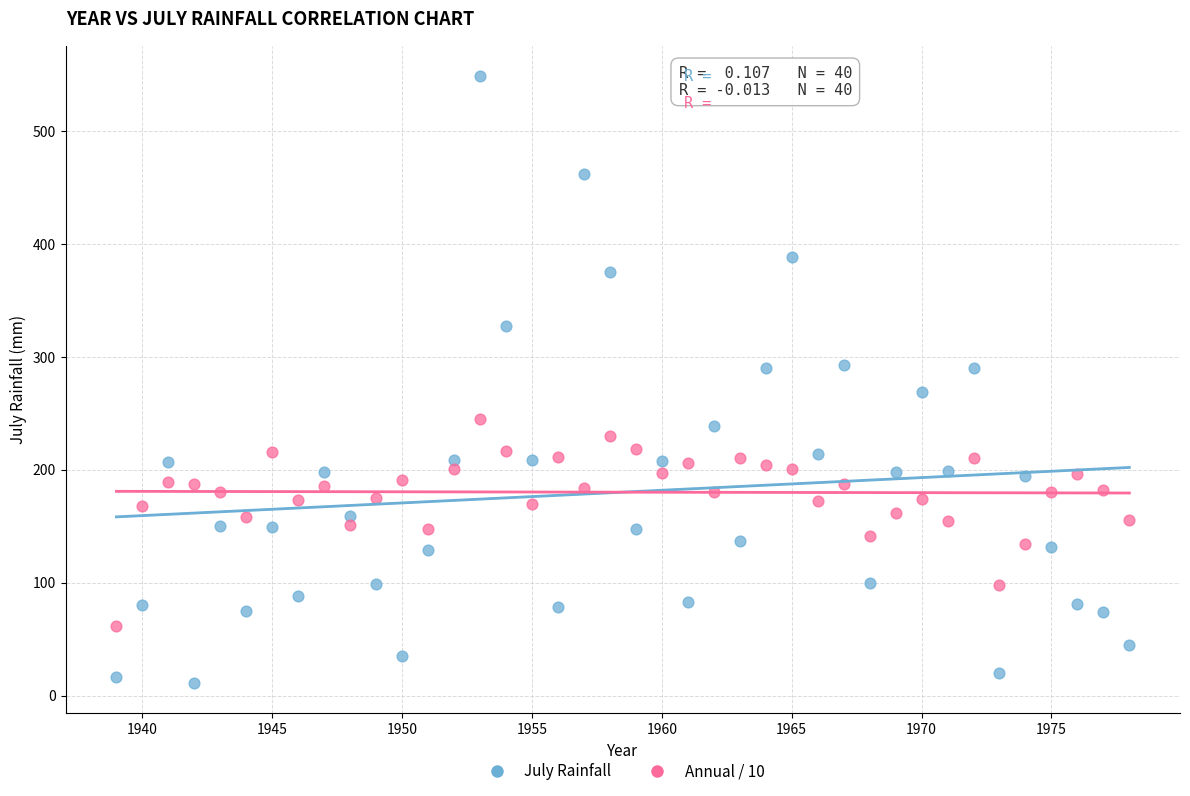

Across all data points, what is the range of X values (max minus min)?

39.0